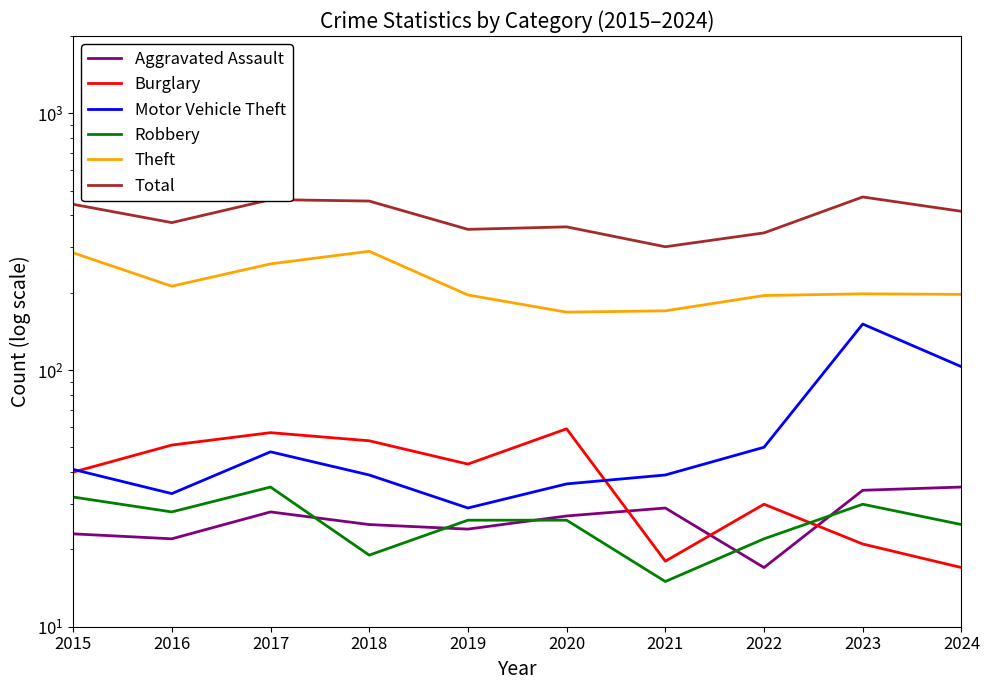

True or false: Burglary and Robbery intersect in this chart.

True